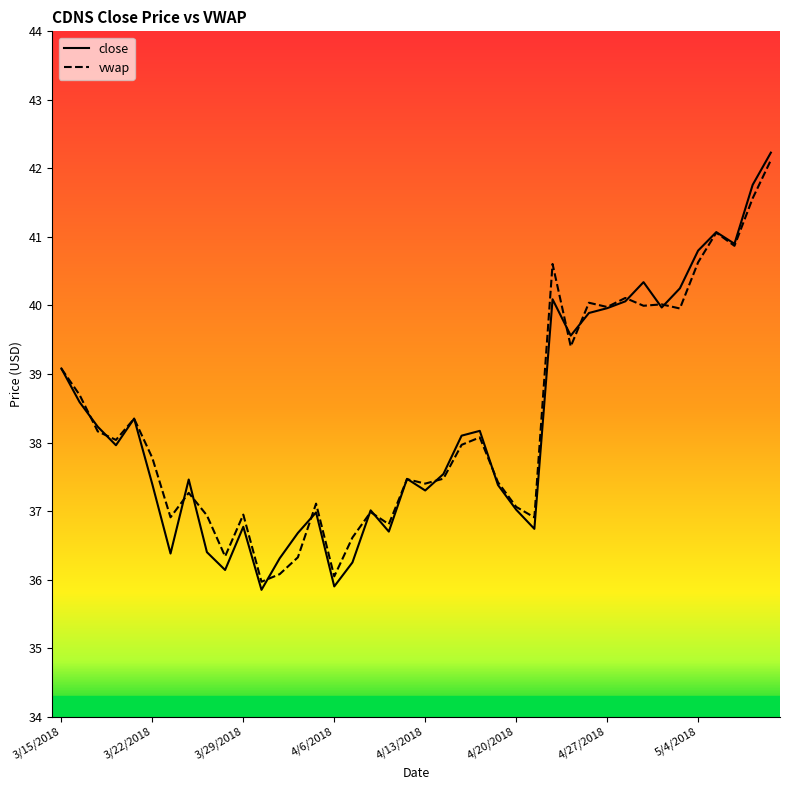

At which label is close closest to 39?

3/15/2018